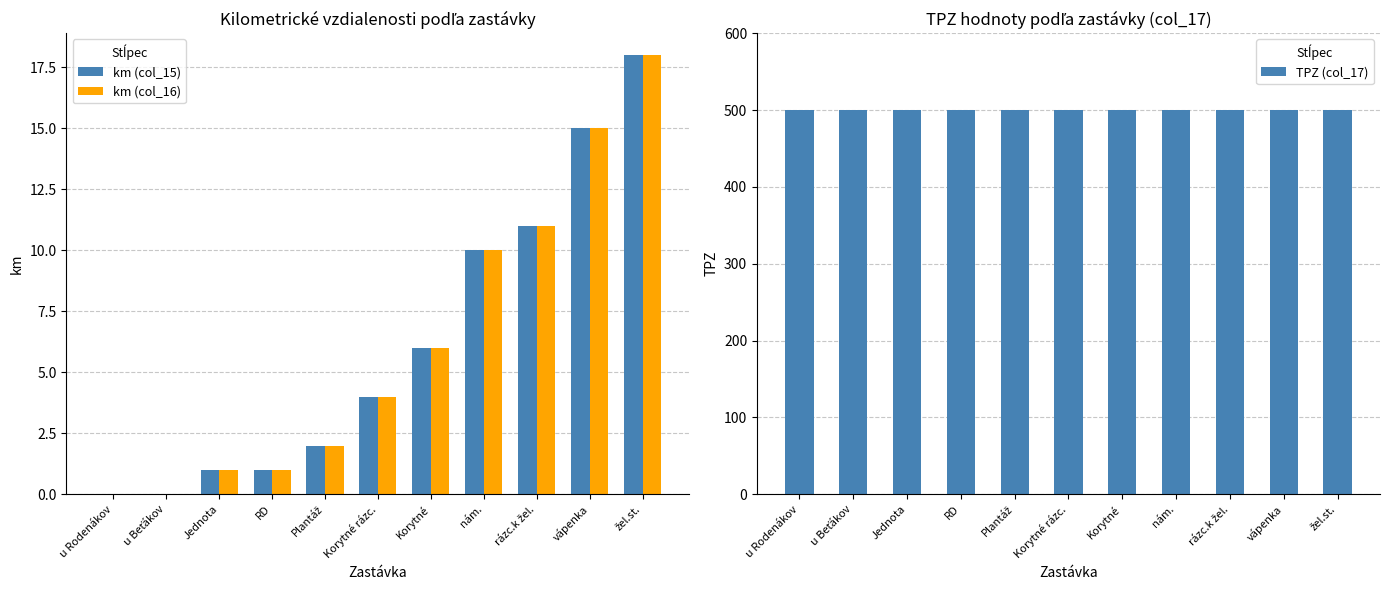

At which category is the sum across all series the highest?

žel.st.